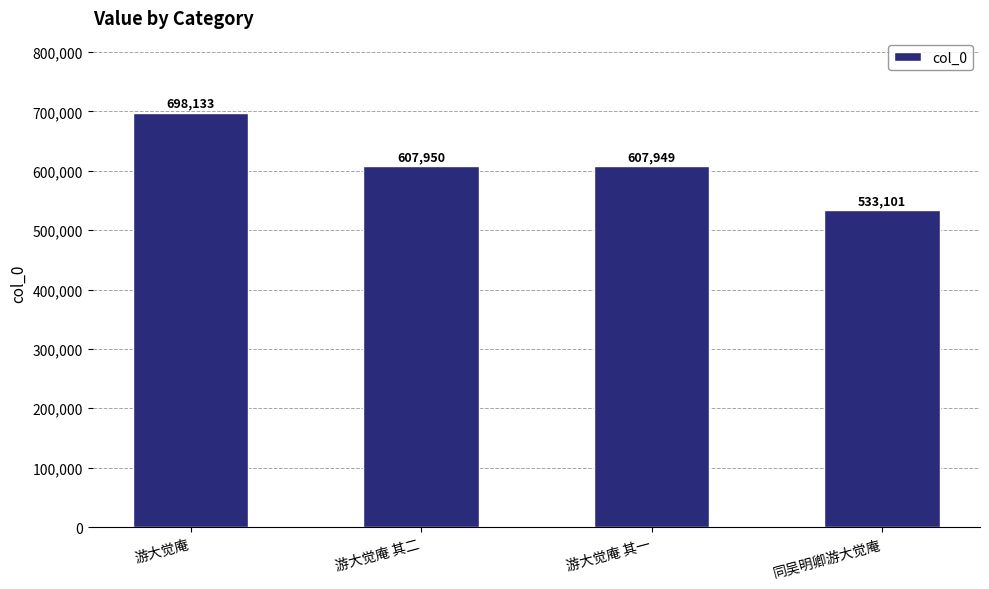

What value does the data have at 游大觉庵 其二, to the nearest 100?

608000